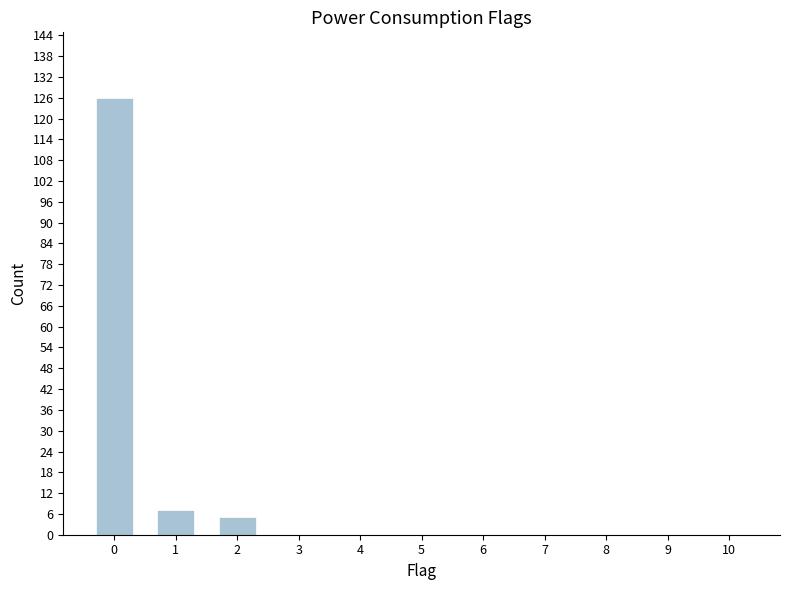

True or false: the data shows -68 at 8.

False